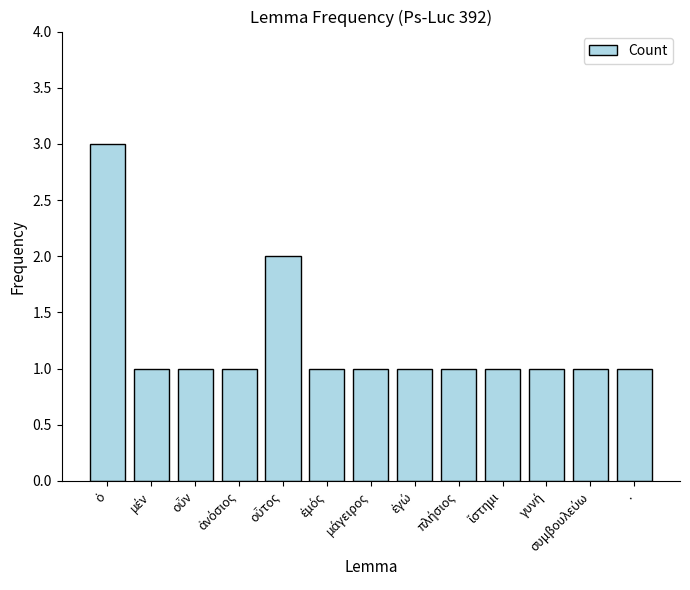

What is the greatest value displayed?

3